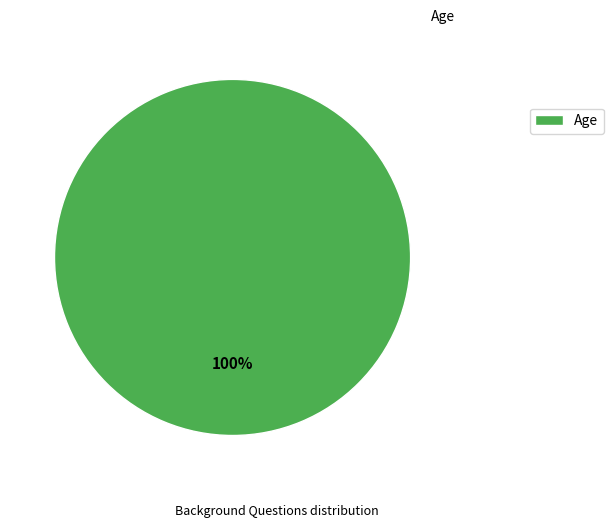

How many slices are in this pie chart?

1